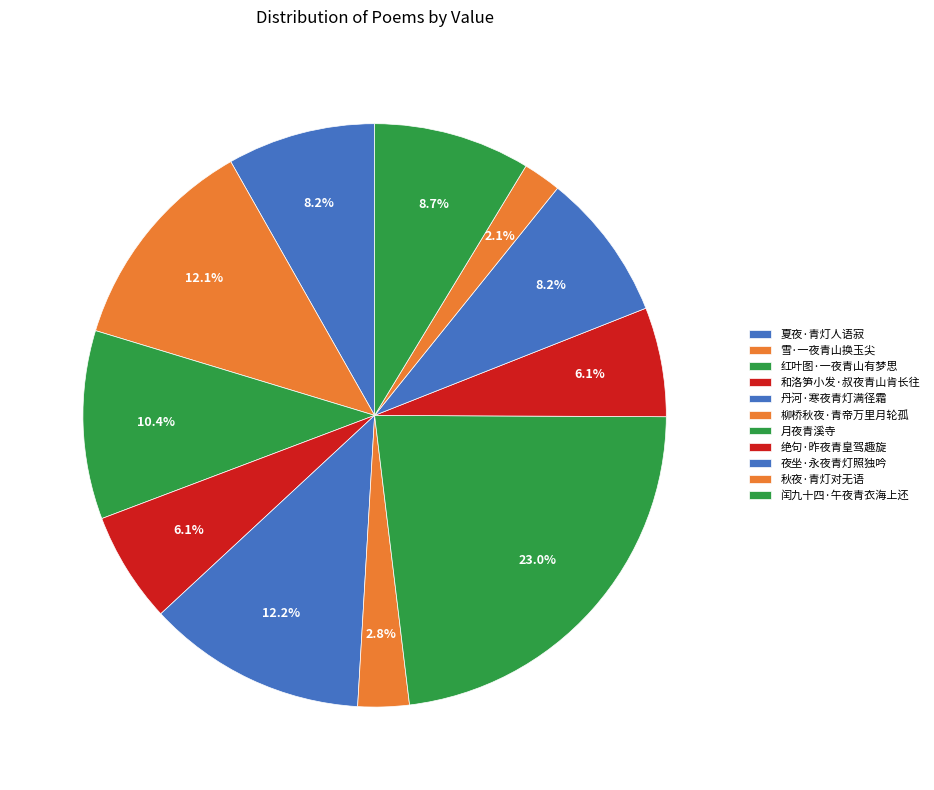

Which slice is the smallest?

秋夜·青灯对无语